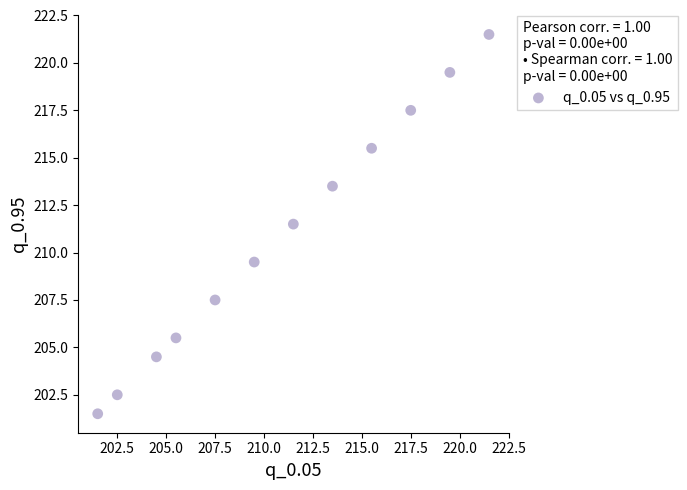

What is the range of X values (max minus min)?

20.0